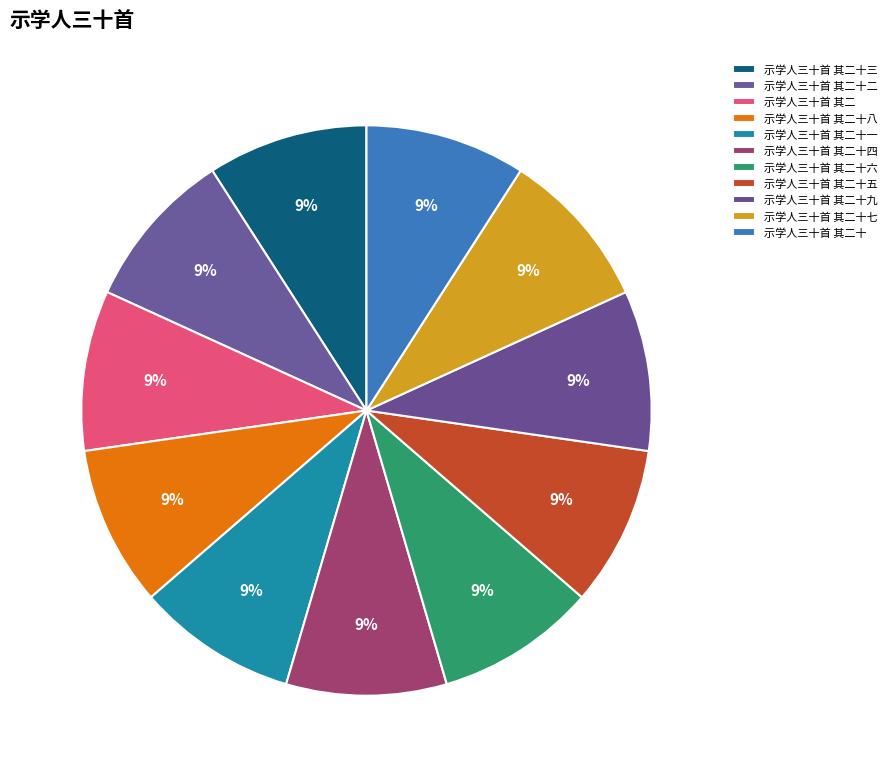

What is the largest slice in the pie chart?

示学人三十首 其二十九